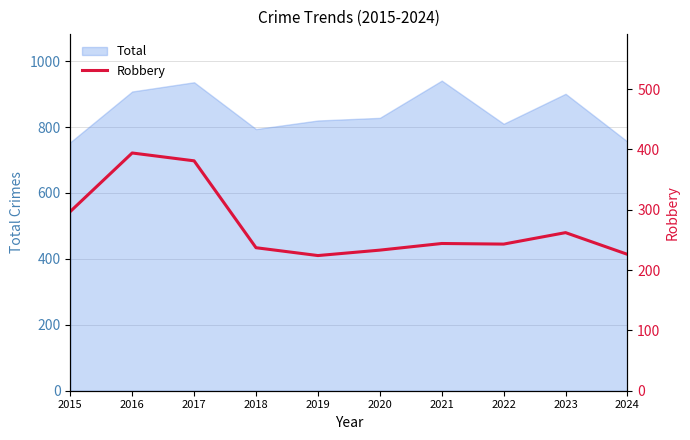

The chart shows a value of 233 at 2020. True or false?

True